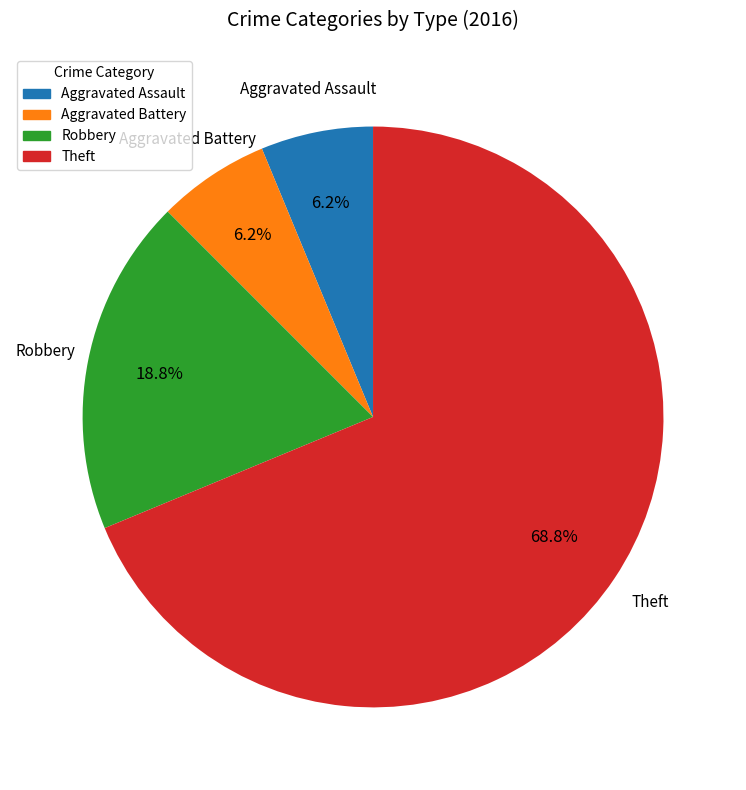

How many slices are in this pie chart?

4